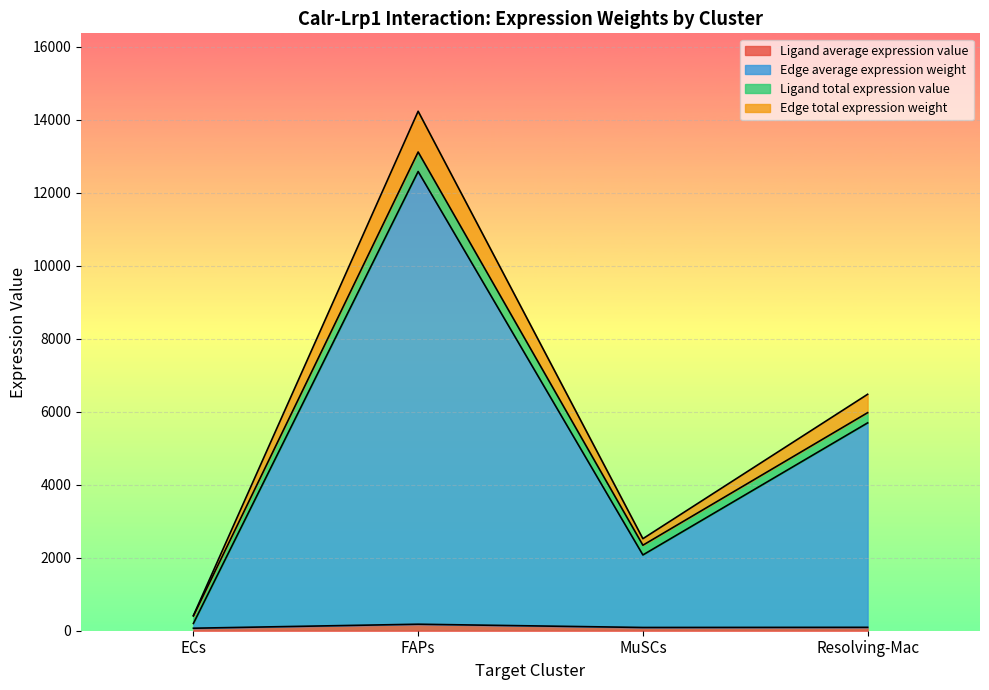

At which category is the sum across all series the highest?

FAPs